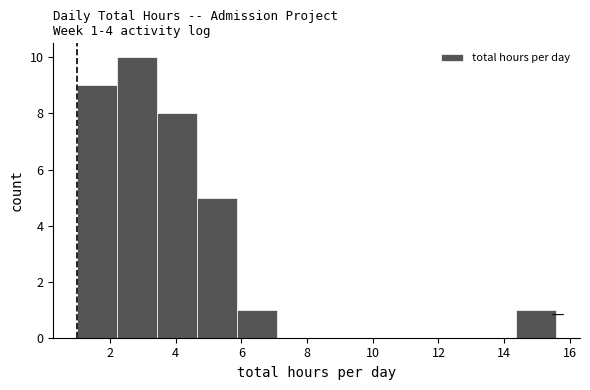

Over which range of the x-axis is the bar tallest?

2.2 to 3.4